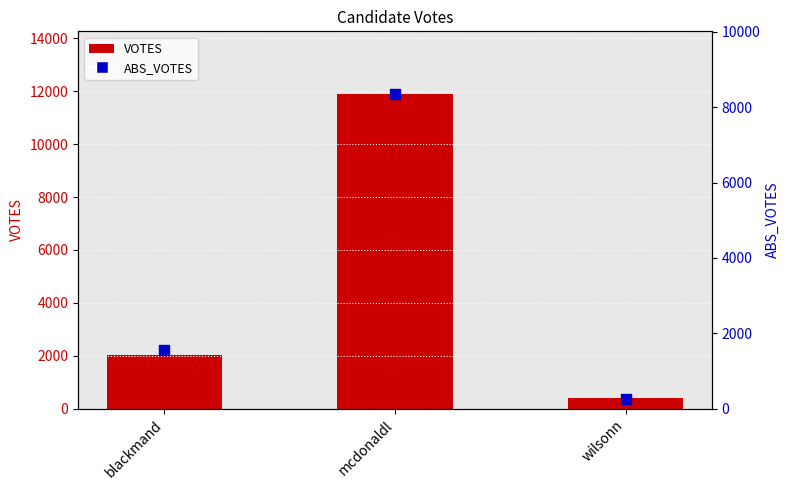

At how many categories does at least one series exceed 9615?

1